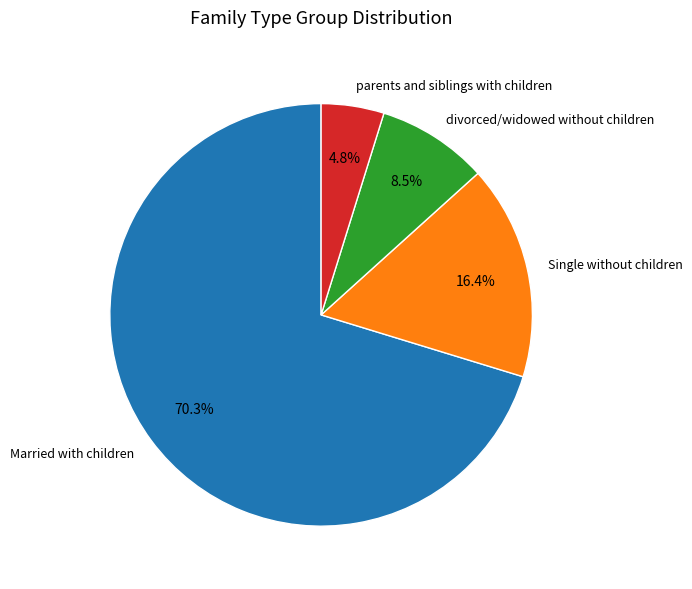

How many segments does this pie chart have?

4